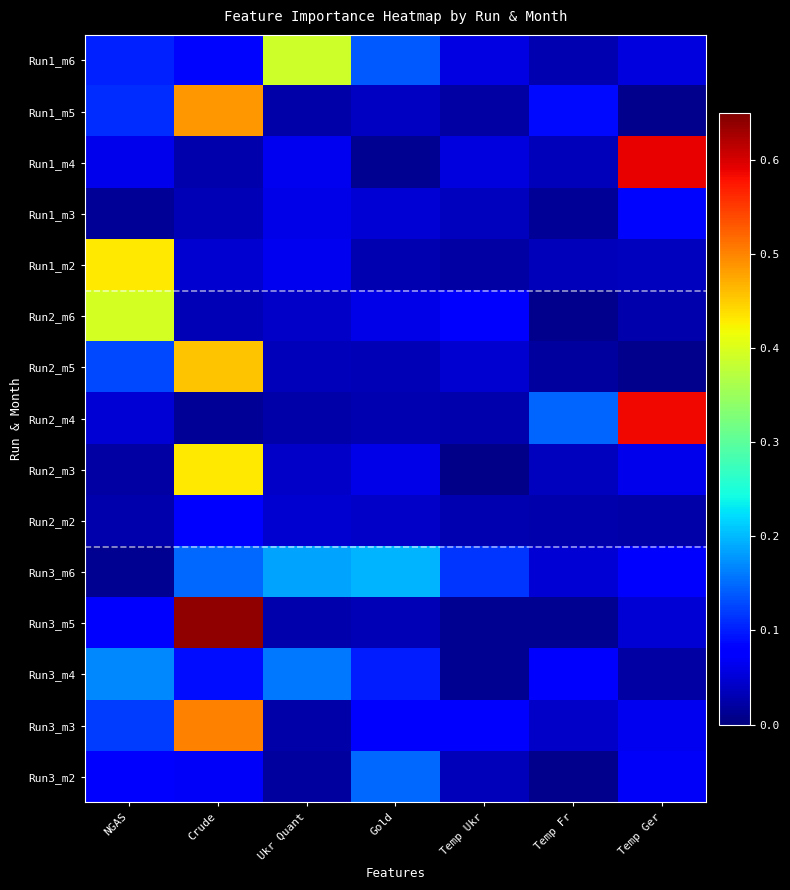

What is the difference between the Run1_m5 values at Temp Ger and Crude?

0.5